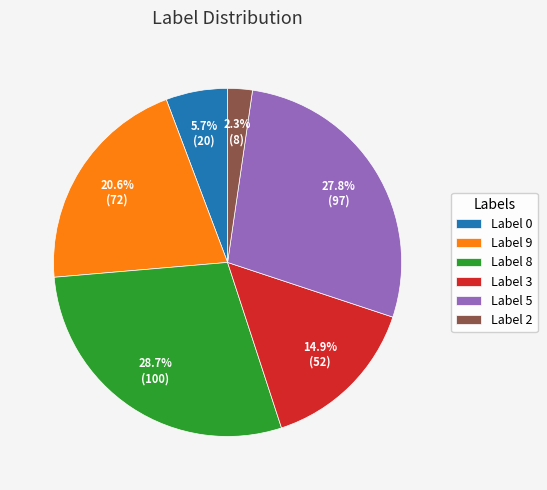

How many slices are in this pie chart?

6